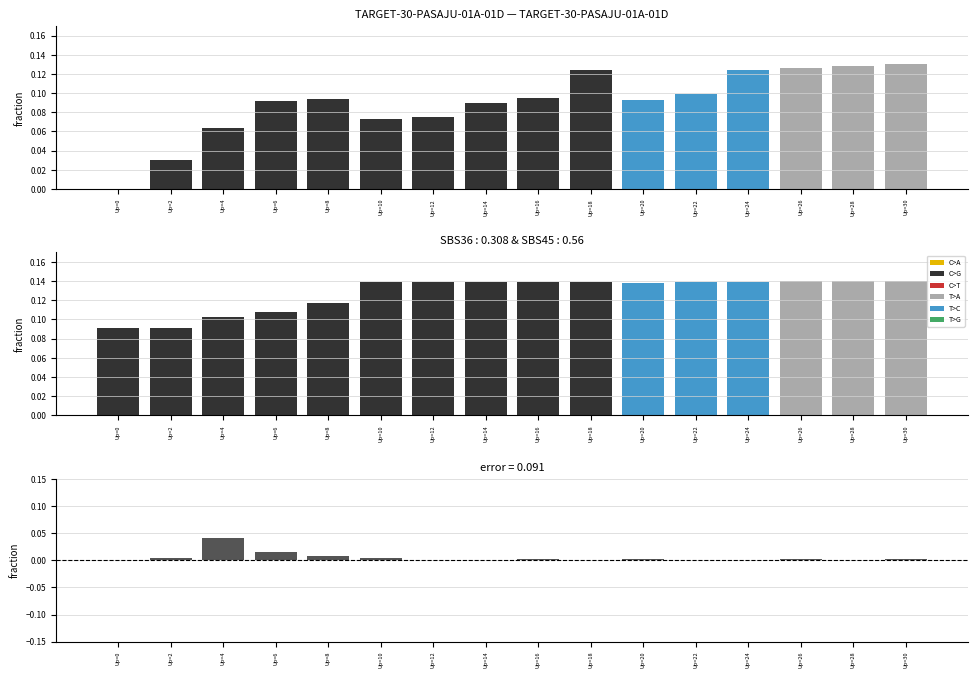

Count the number of data series in this chart.

3